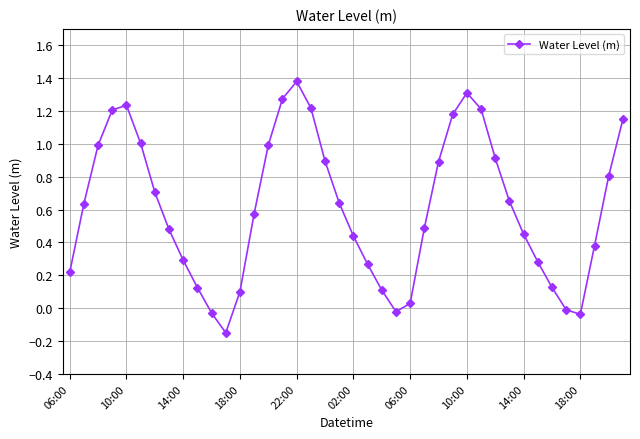

How many points are lower than both their immediate neighbors (excluding endpoints)?

3